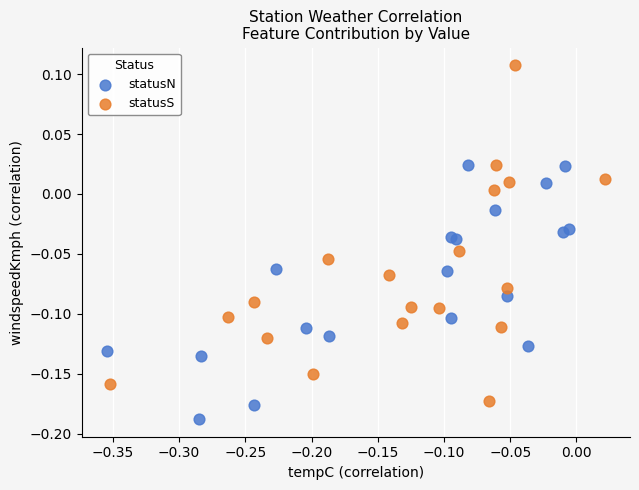

Which series contains the lowest Y value?

statusN